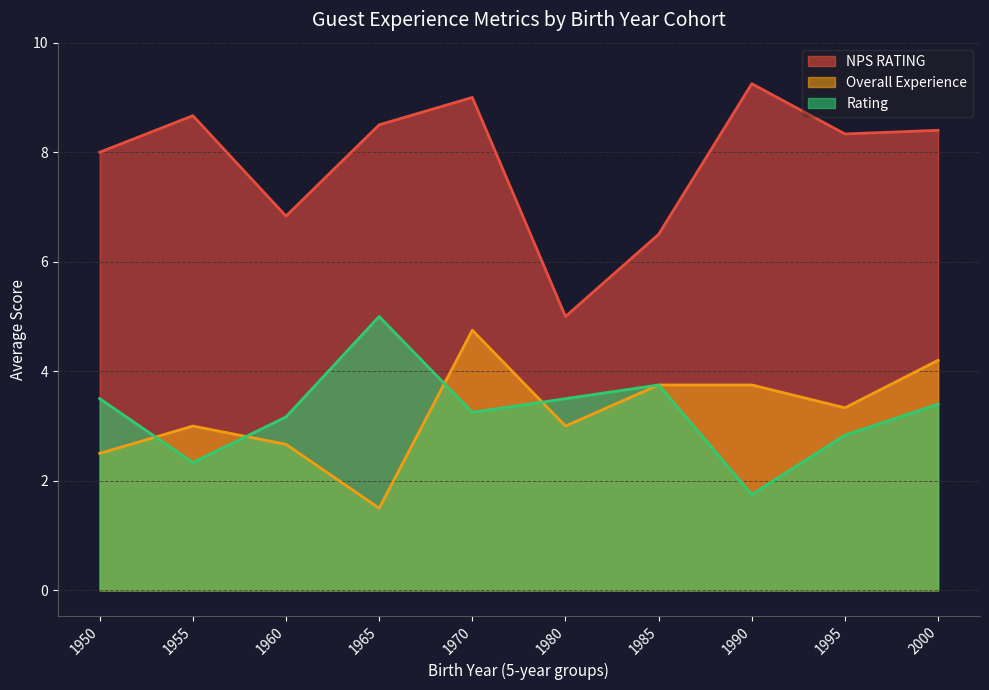

True or false: NPS RATING and Rating cross at least once.

False